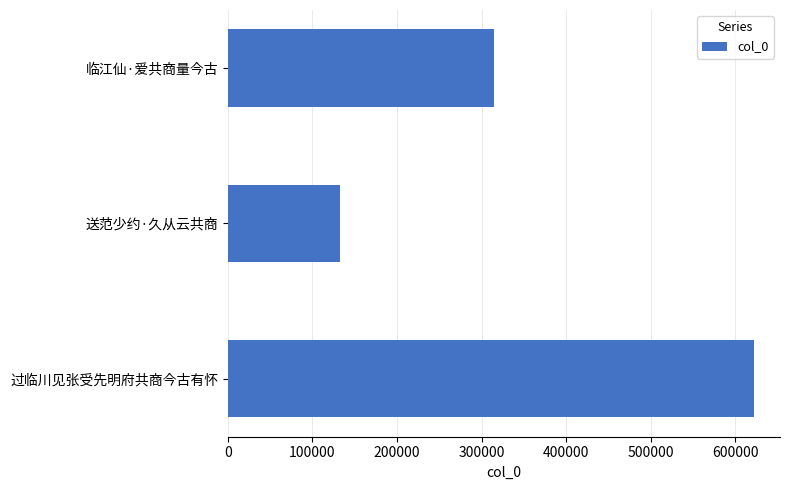

What is the average value?

356363